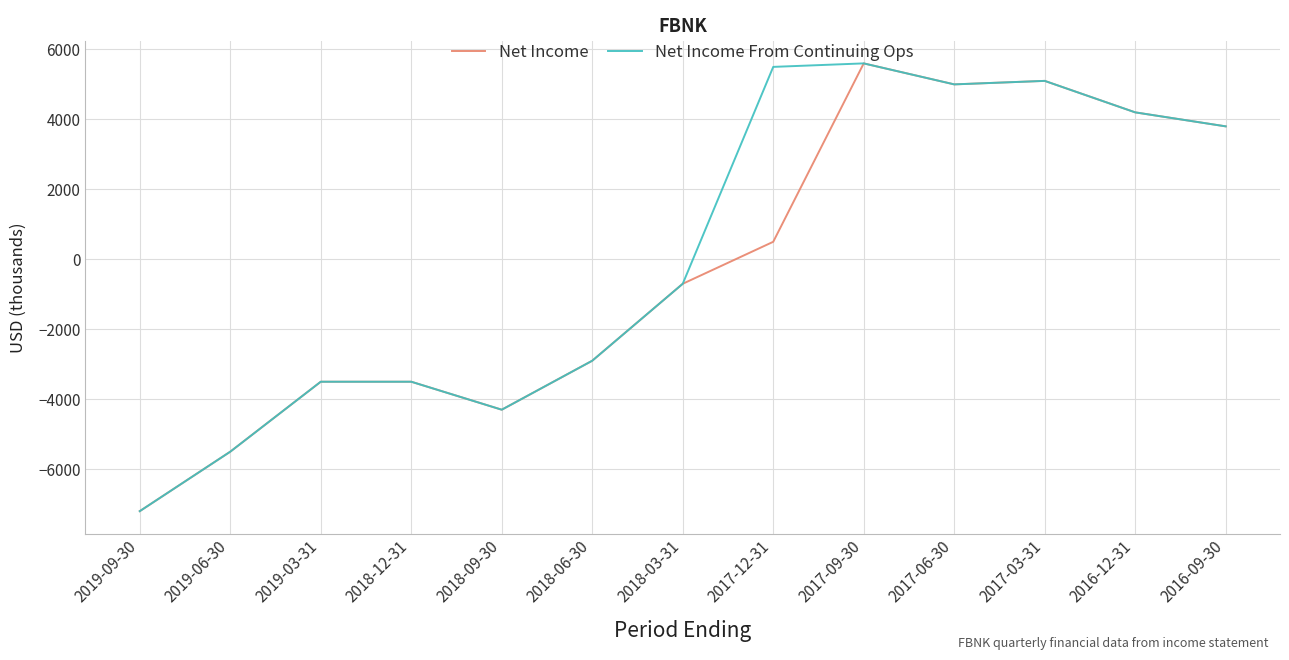

Which series changed the most between 2017-12-31 and 2017-06-30?

Net Income